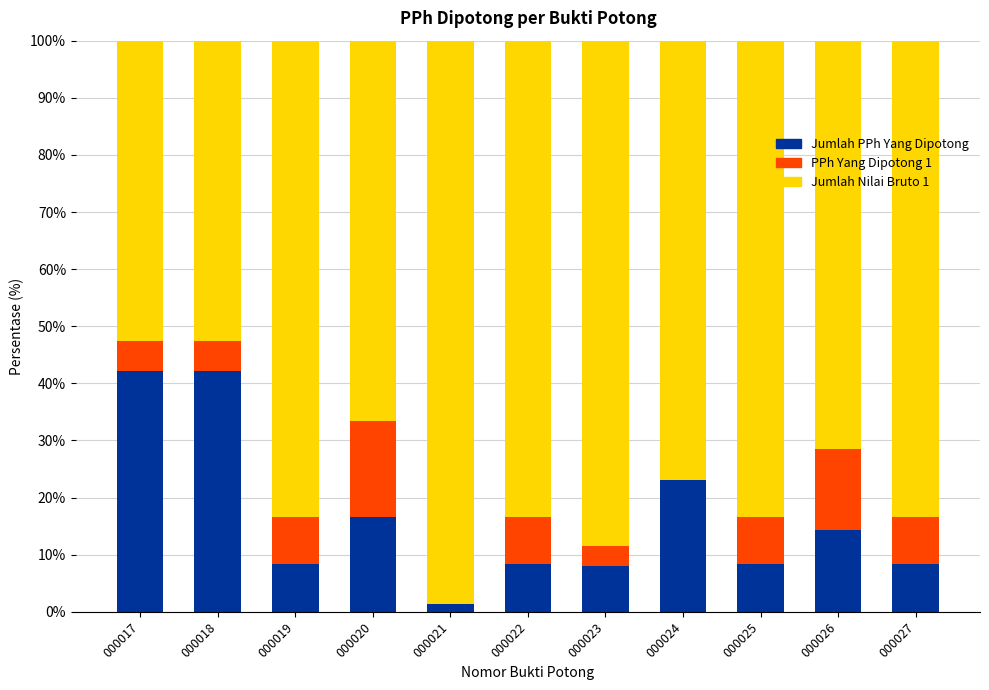

What is the sum of all Jumlah PPh Yang Dipotong values?

180.9